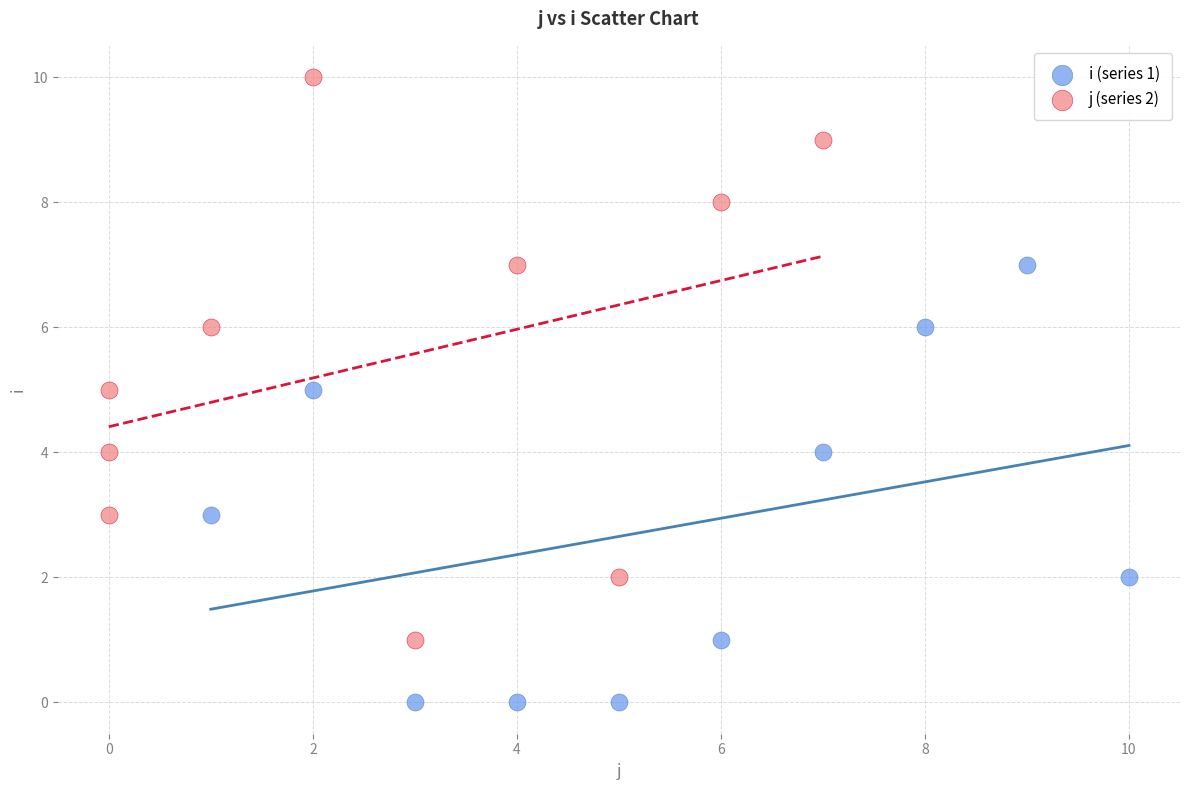

Which series contains the highest Y value?

j (series 2)